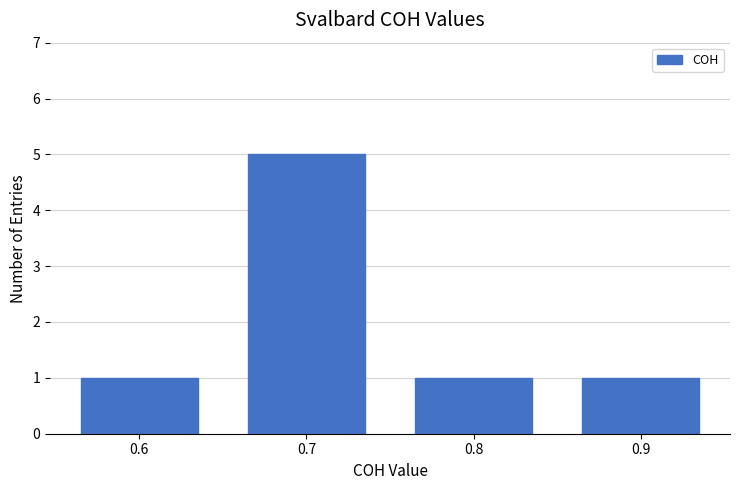

Reading left to right, transcribe all the data shown in this chart.

1	5	1	1